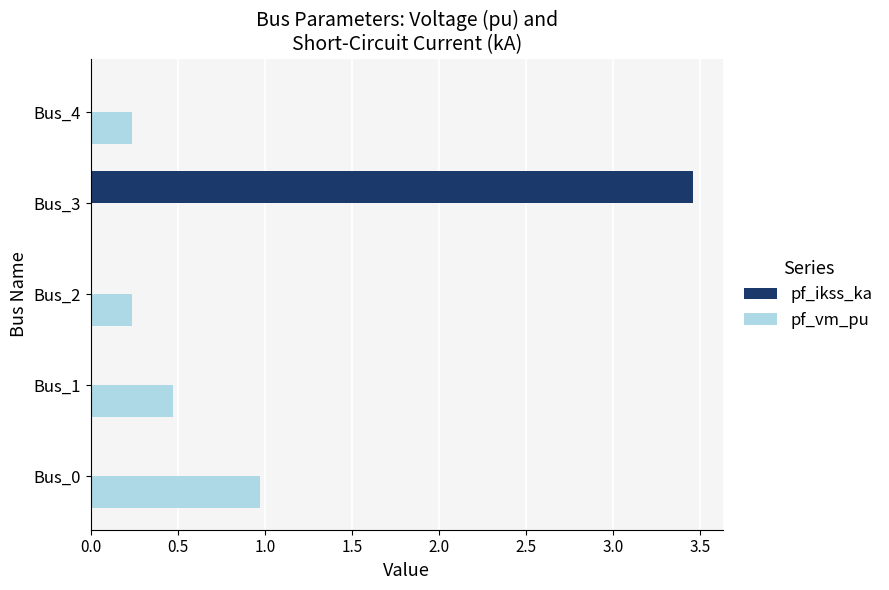

Which series changed the most between Bus_3 and Bus_4?

pf_ikss_ka